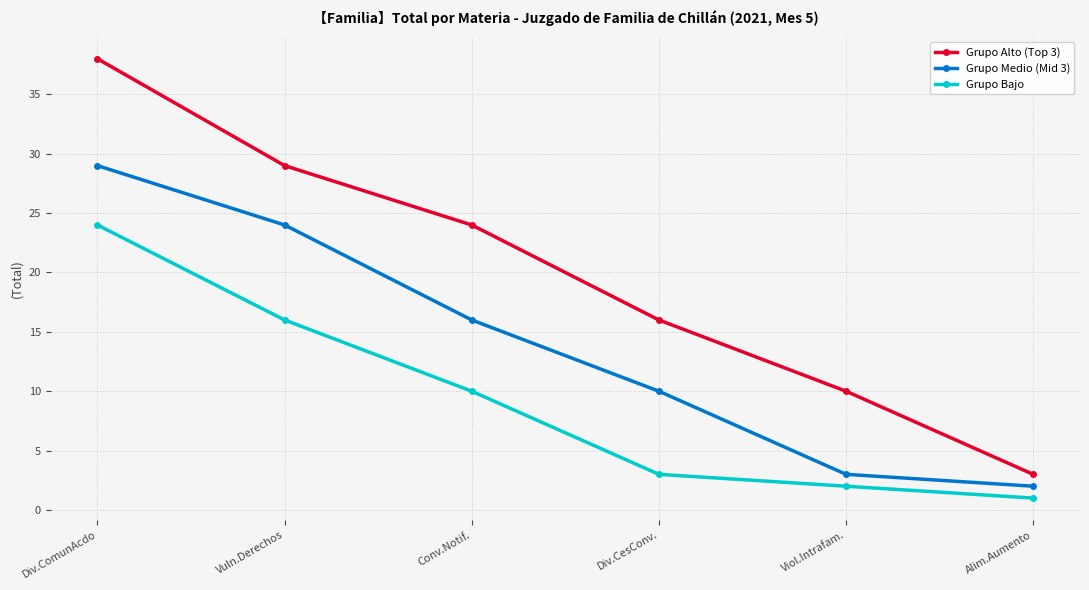

True or false: Grupo Alto (Top 3) and Grupo Bajo intersect in this chart.

False